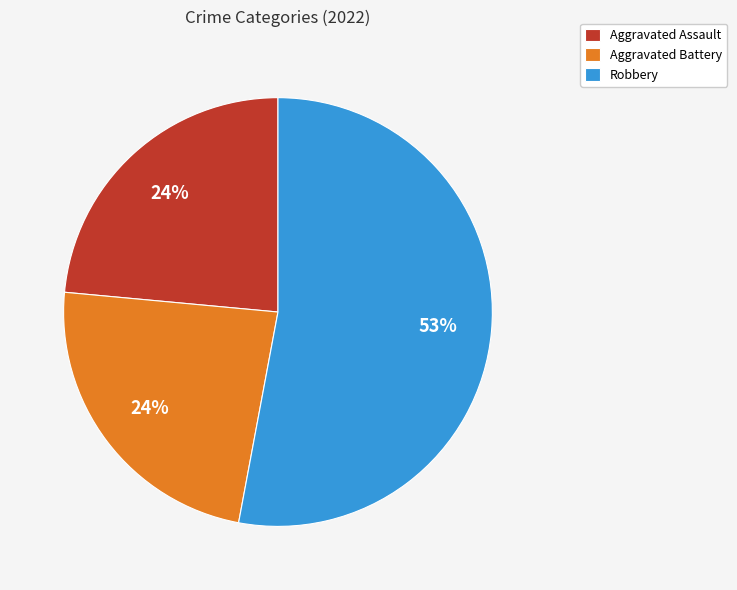

Which slice is the largest?

Robbery